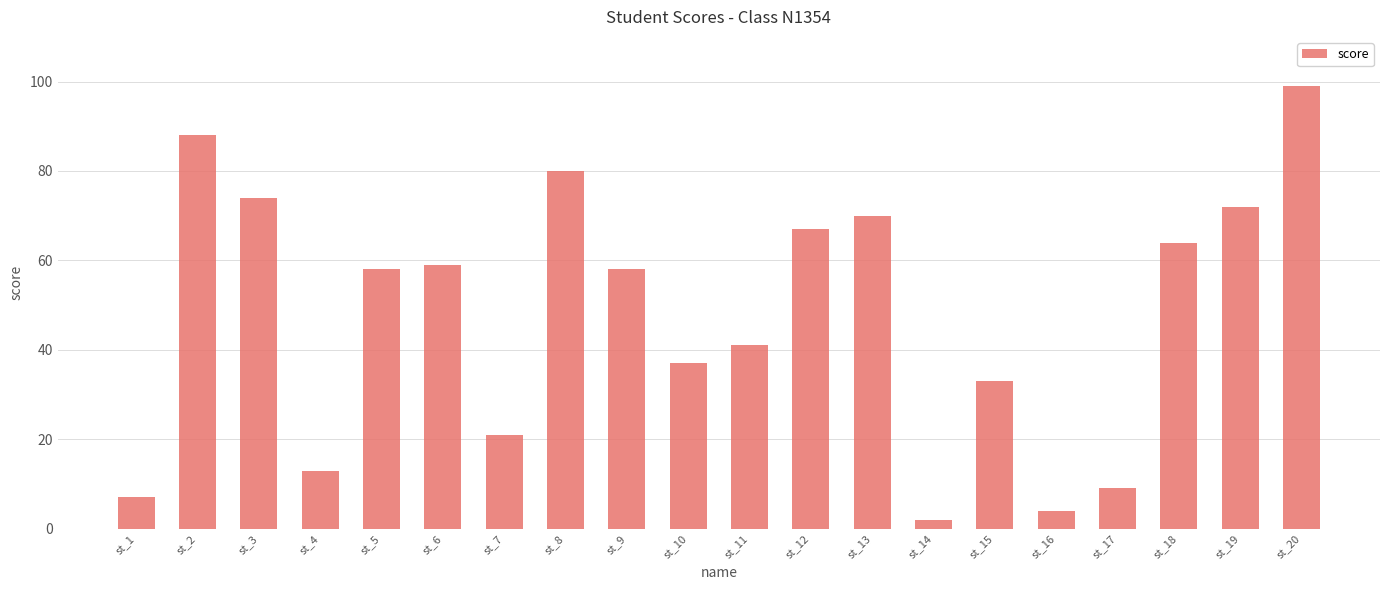

The chart shows a value of 4 at st_16. True or false?

True